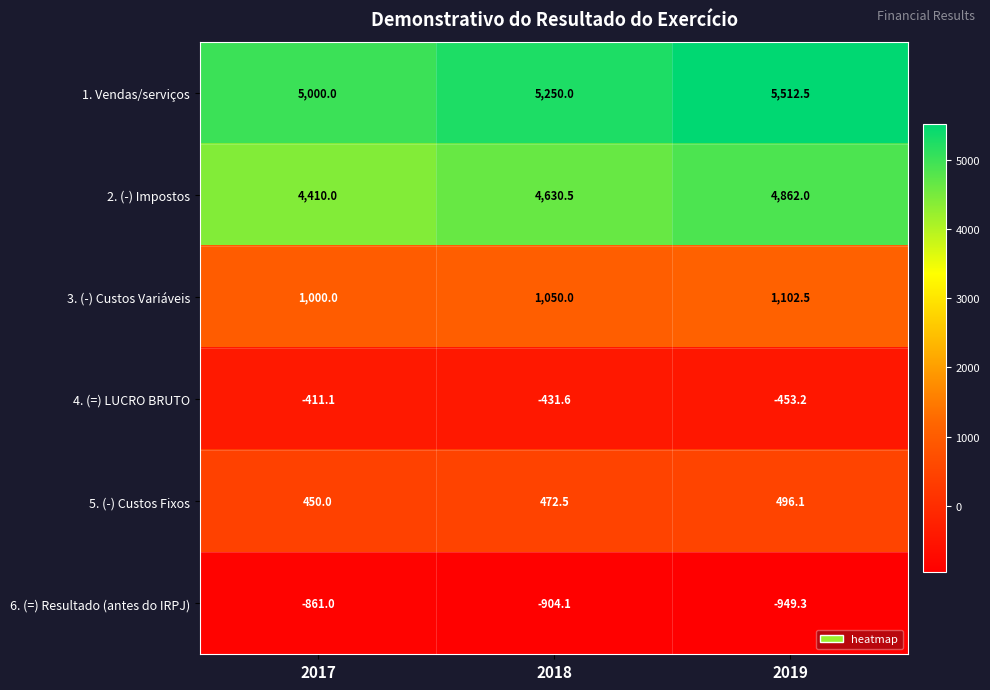

List the series in order of their peak value, lowest first.

6. (=) Resultado (antes do IRPJ), 4. (=) LUCRO BRUTO, 5. (-) Custos Fixos, 3. (-) Custos Variáveis, 2. (-) Impostos, 1. Vendas/serviços